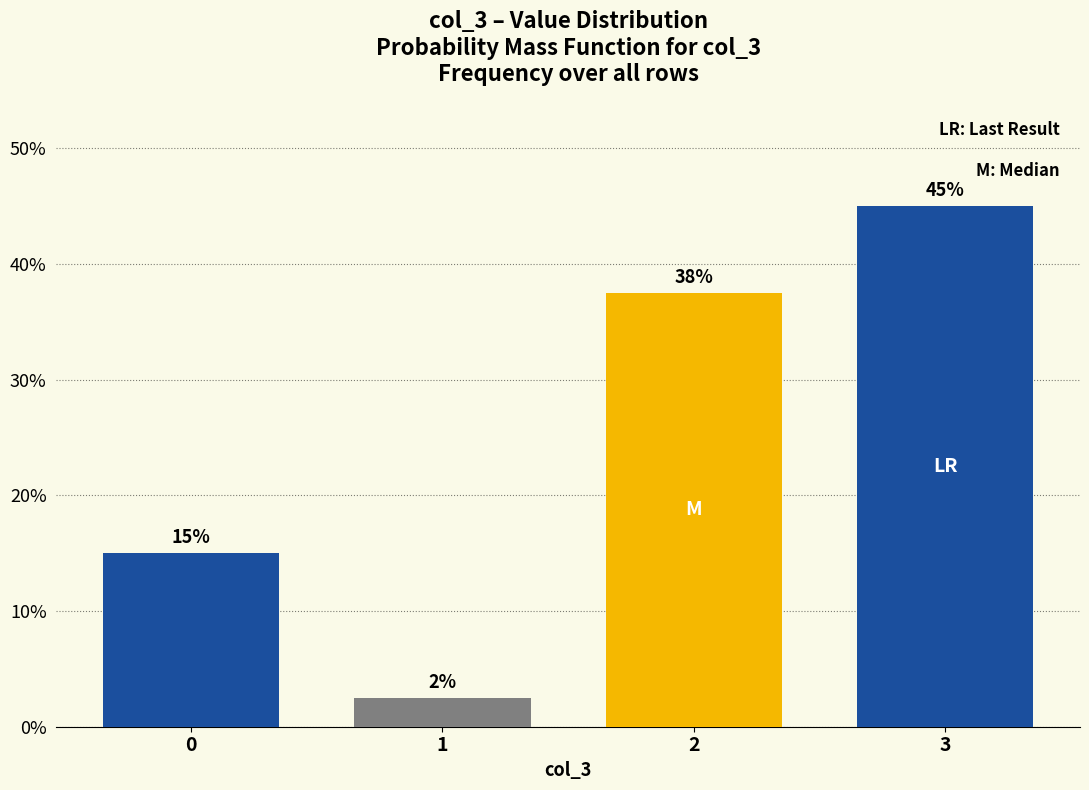

What is the ratio of the value at 3 to the value at 2?

1.2